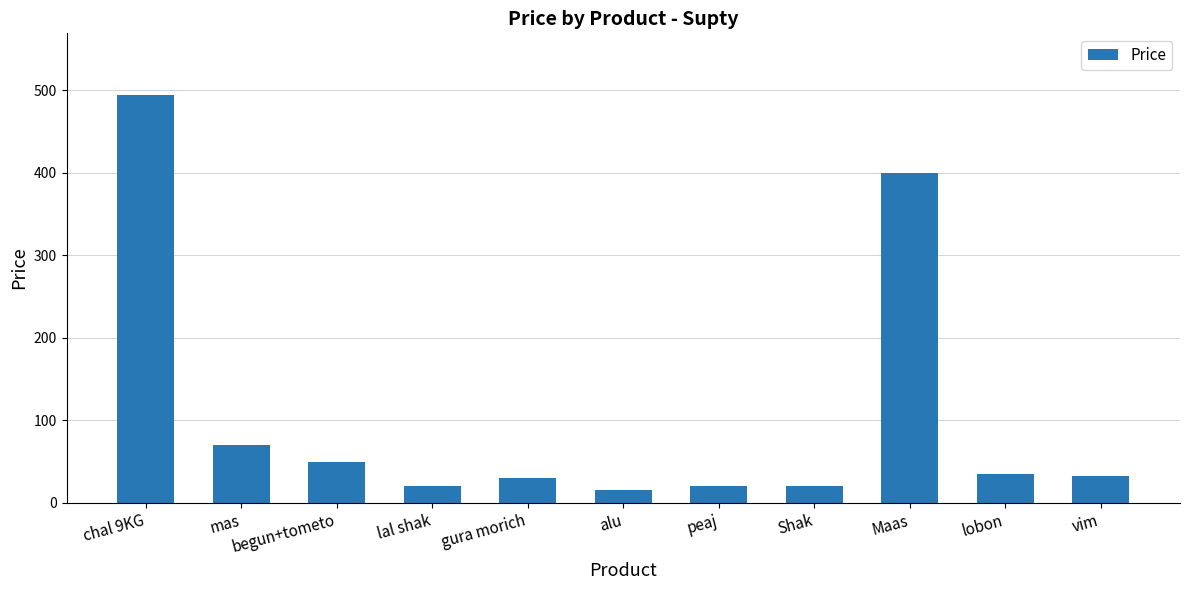

At which label is the value closest to 255?

Maas